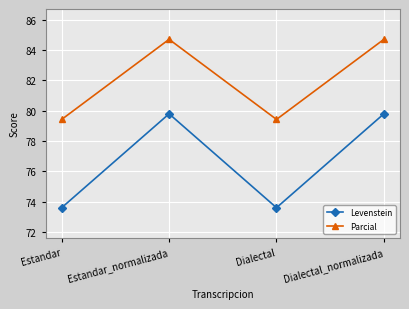

What is the highest value of the Parcial series?

84.7